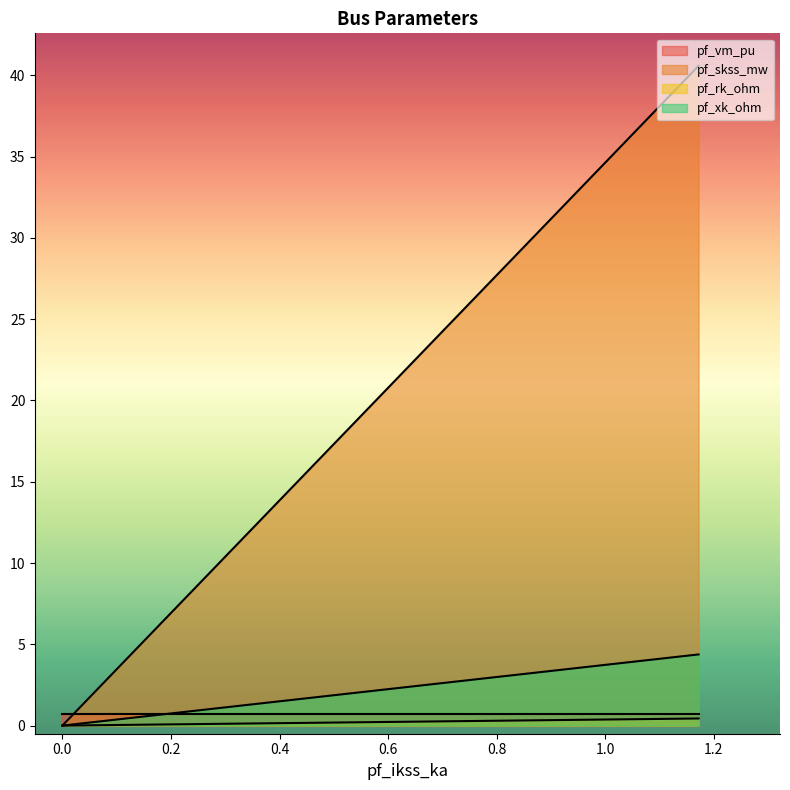

How many positive values does the pf_xk_ohm series have?

1